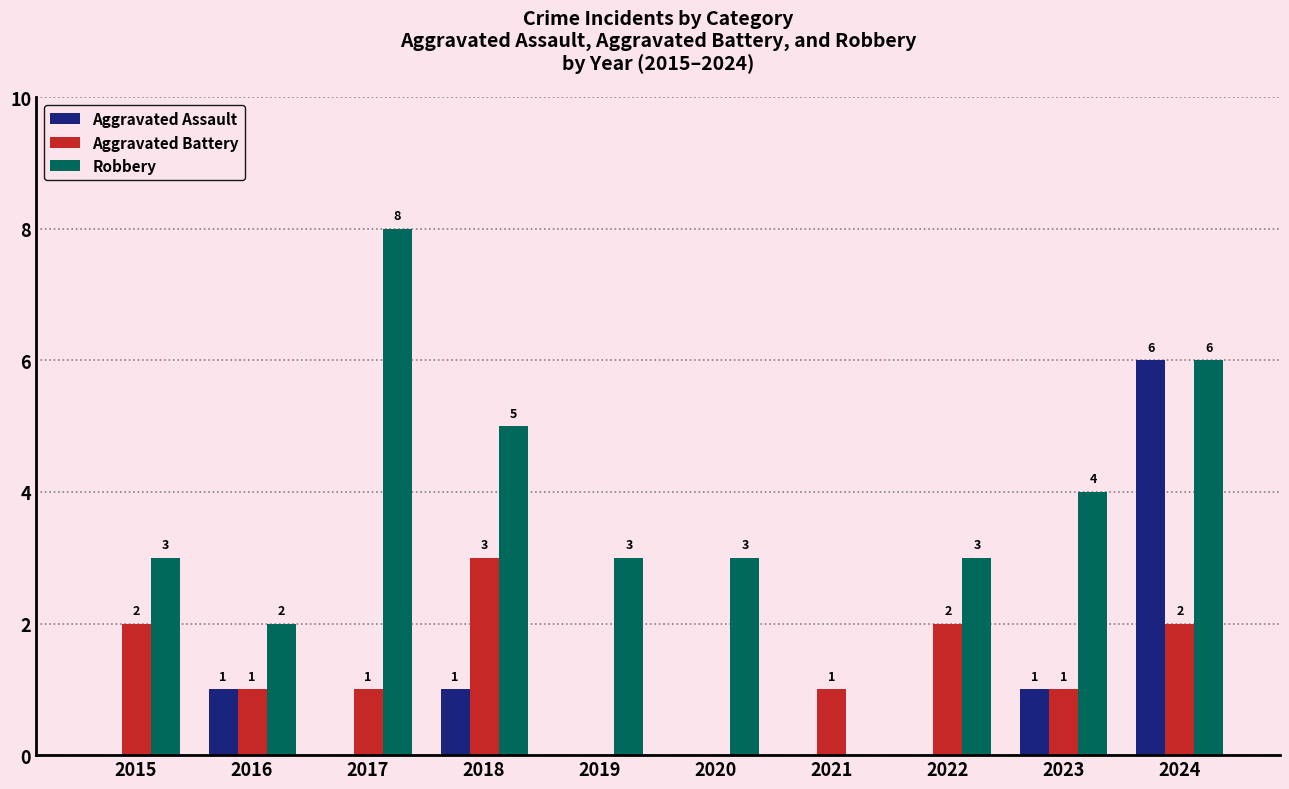

True or false: Aggravated Battery has a value of 3 at 2022.

False